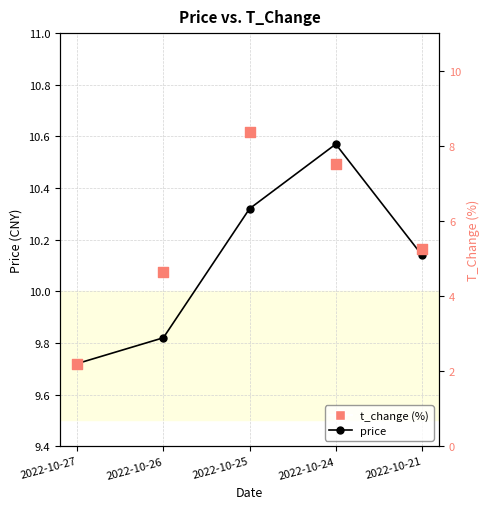

What are all the series names shown in the legend?

price, t_change